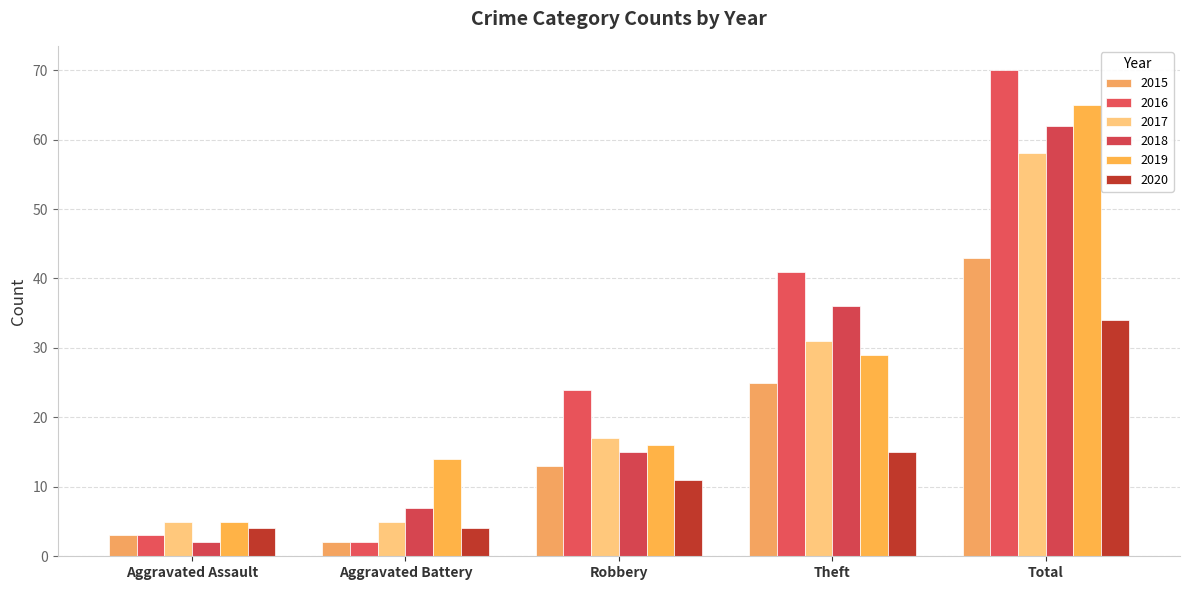

Are the bars horizontal?

No